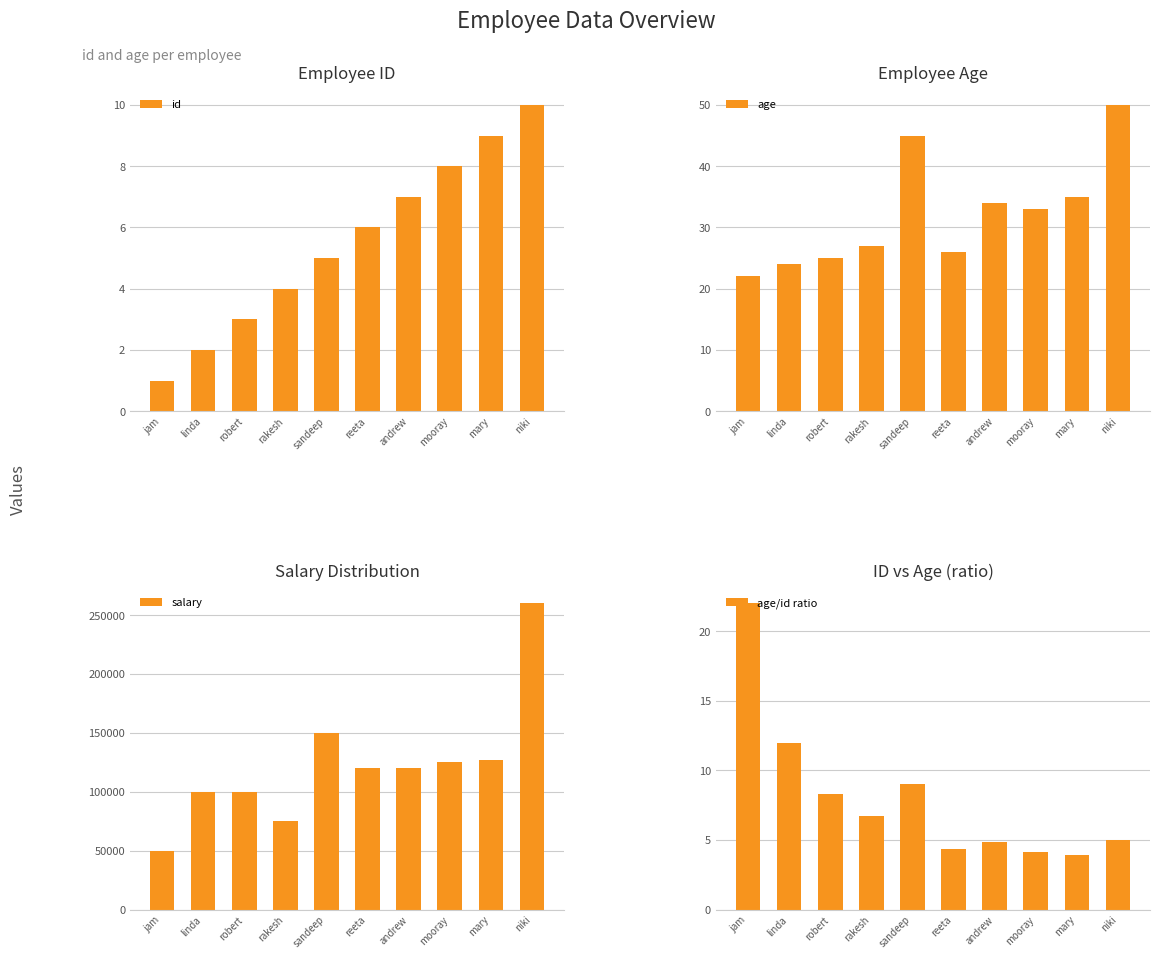

Does the chart contain any negative values?

No